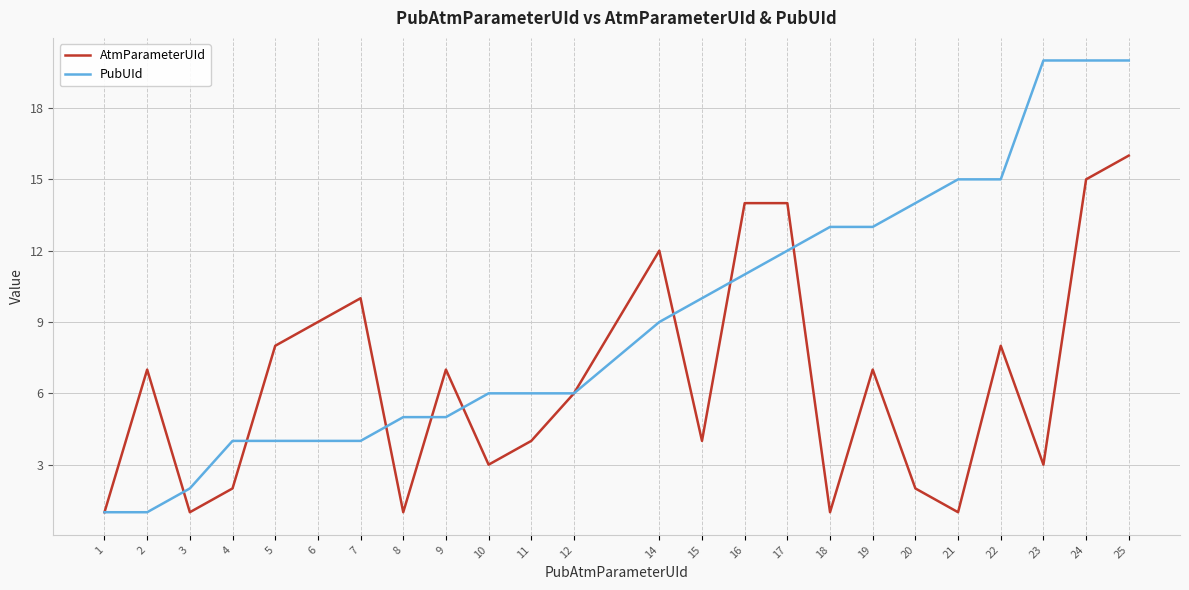

Reading left to right, list all the values displayed in this chart.

AtmParameterUId: 1=1	2=7	3=1	4=2	5=8	6=9	7=10	8=1	9=7	10=3	11=4	12=6	14=12	15=4	16=14	17=14	18=1	19=7	20=2	21=1	22=8	23=3	24=15	25=16
PubUId: 1=1	2=1	3=2	4=4	5=4	6=4	7=4	8=5	9=5	10=6	11=6	12=6	14=9	15=10	16=11	17=12	18=13	19=13	20=14	21=15	22=15	23=20	24=20	25=20